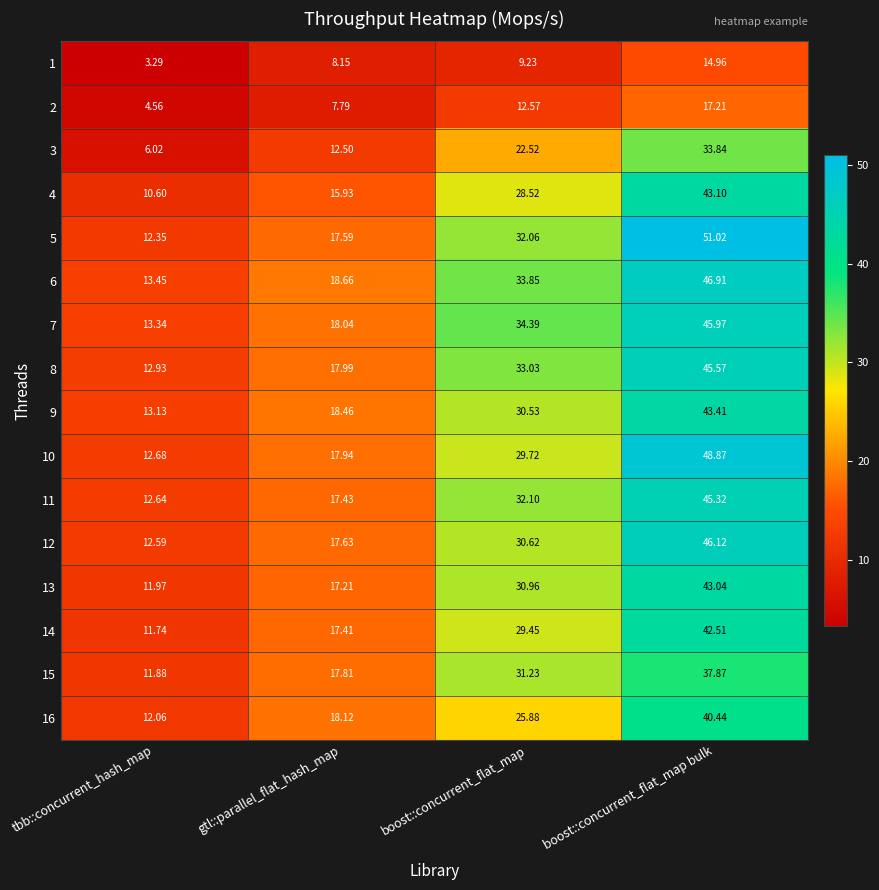

At boost::concurrent_flat_map bulk, list the series in order from largest to smallest.

5, 10, 6, 12, 7, 8, 11, 9, 4, 13, 14, 16, 15, 3, 2, 1